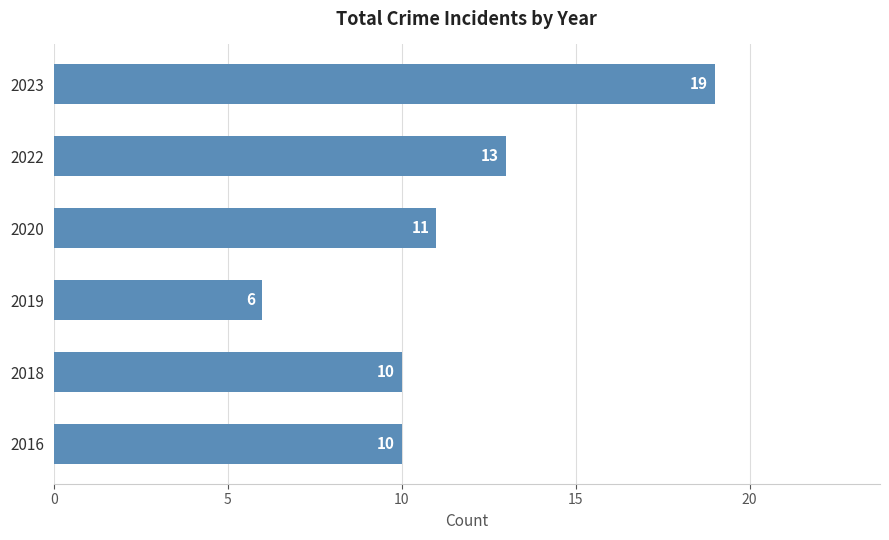

Reading bottom to top, list all the values displayed in this chart.

10	10	6	11	13	19